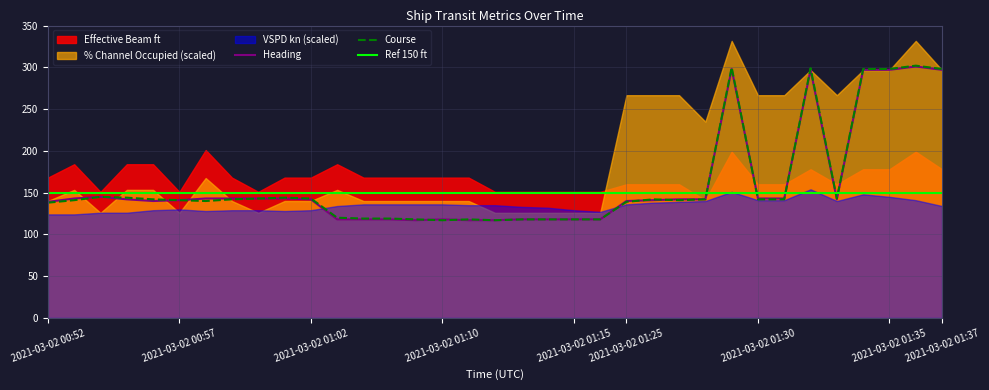

How many values in the Course series exceed 142?

12